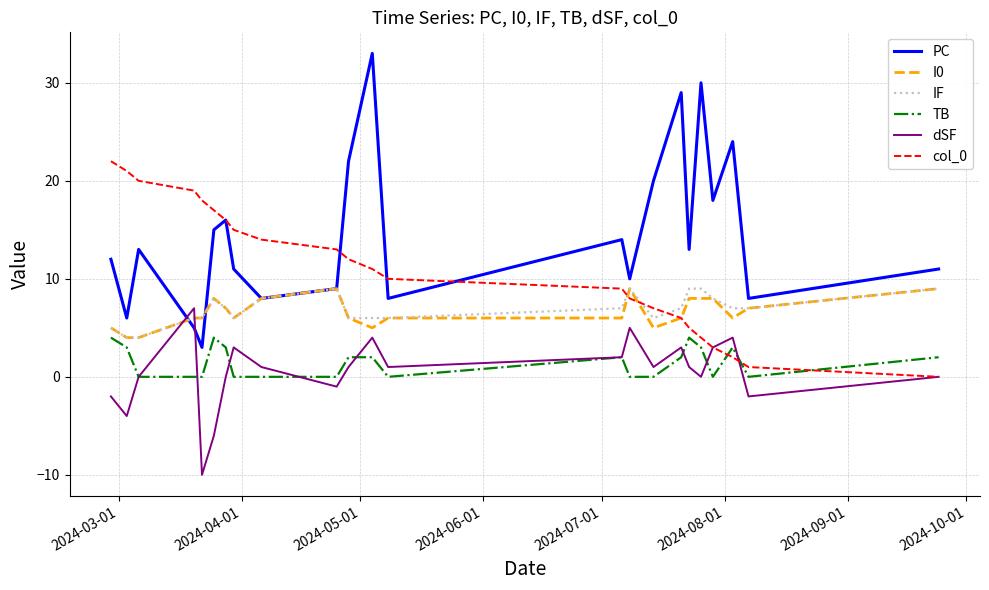

Which series has the largest range (max minus min)?

PC